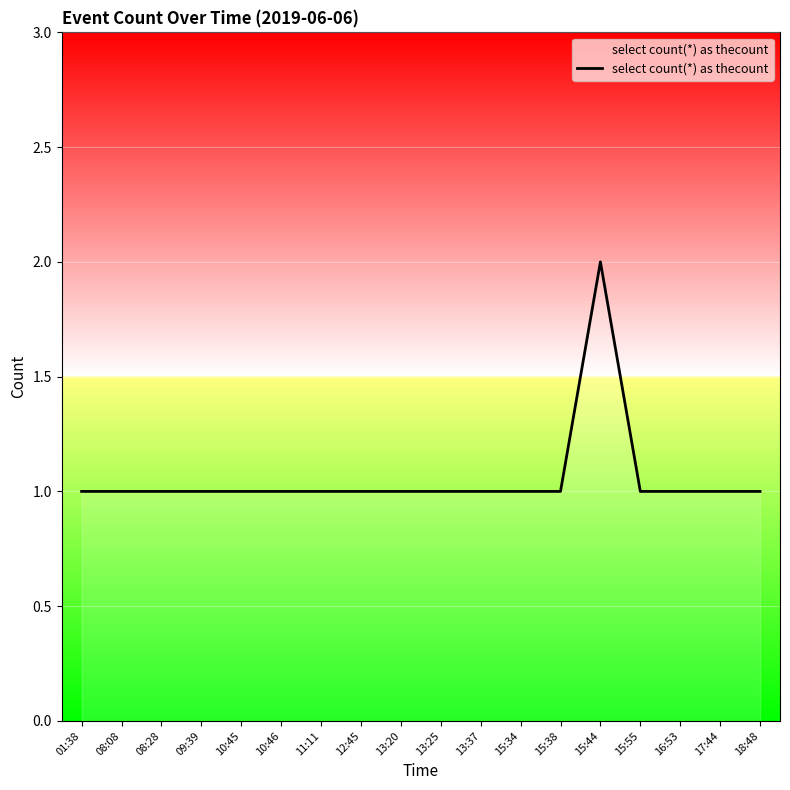

Approximately how many times larger is the value at 12:45 compared to 13:25?

1.0